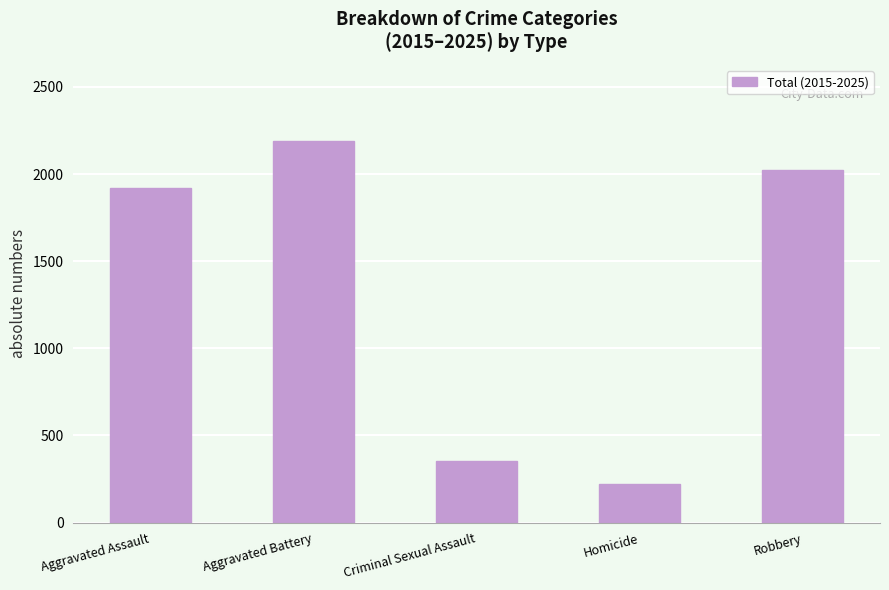

What is the approximate value at Aggravated Assault, to the nearest 10?

1920